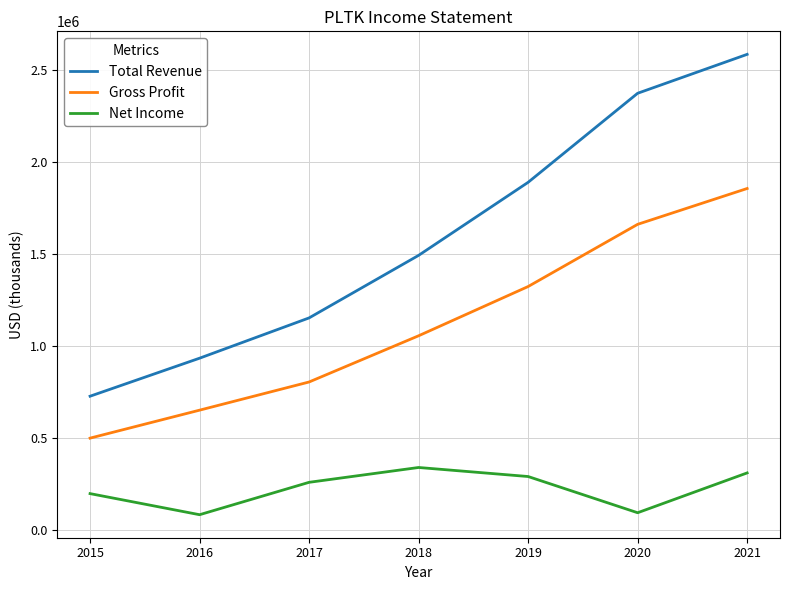

At how many categories does at least one series exceed 275235?

7